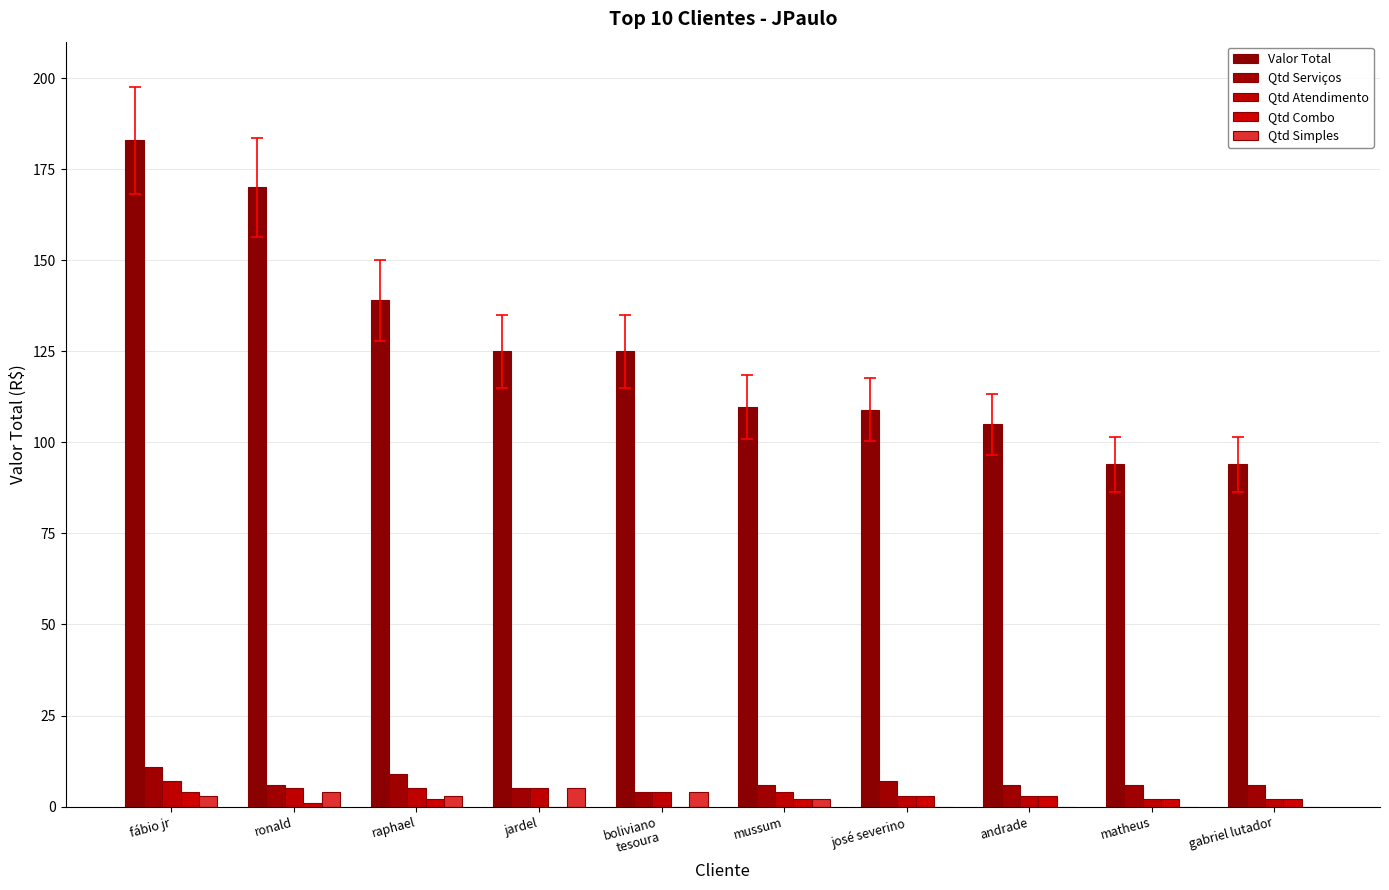

How many data points does each series have?

10